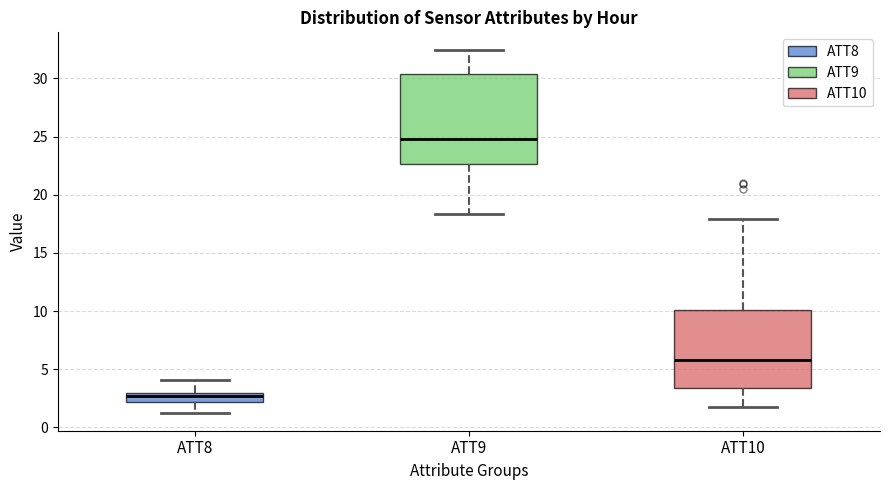

Reading left to right, read every box against the y-axis: the position of its median line, the range the box covers, and the ends of its whiskers. The values are not printed on the chart, so give them approximately, as read against the axis.

ATT8: median 2.5, box 2.0 to 3.0, whiskers 1.5 to 4.0
ATT9: median 25.0, box 22.5 to 30.5, whiskers 18.5 to 32.5
ATT10: median 6.0, box 3.5 to 10.0, whiskers 1.5 to 18.0